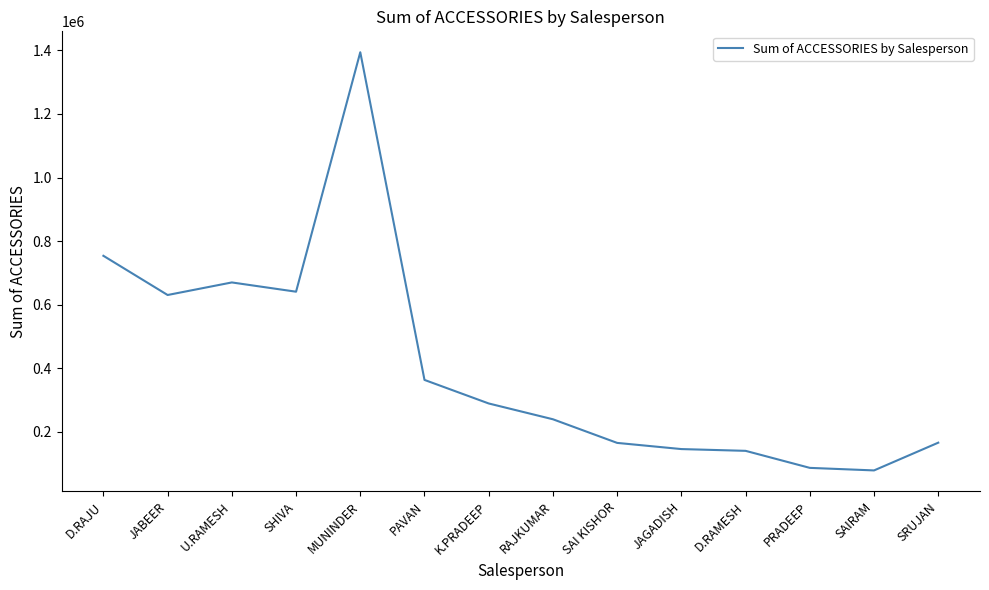

At which category does the chart reach its peak across all series?

MUNINDER